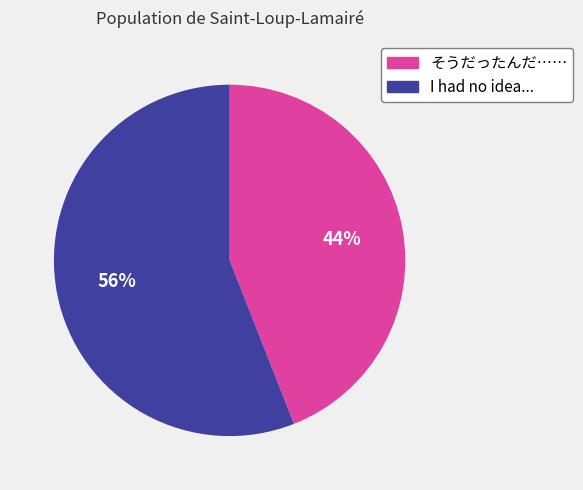

To the nearest percent, what is the difference between the そうだったんだ…… and I had no idea... slice percentages?

12%